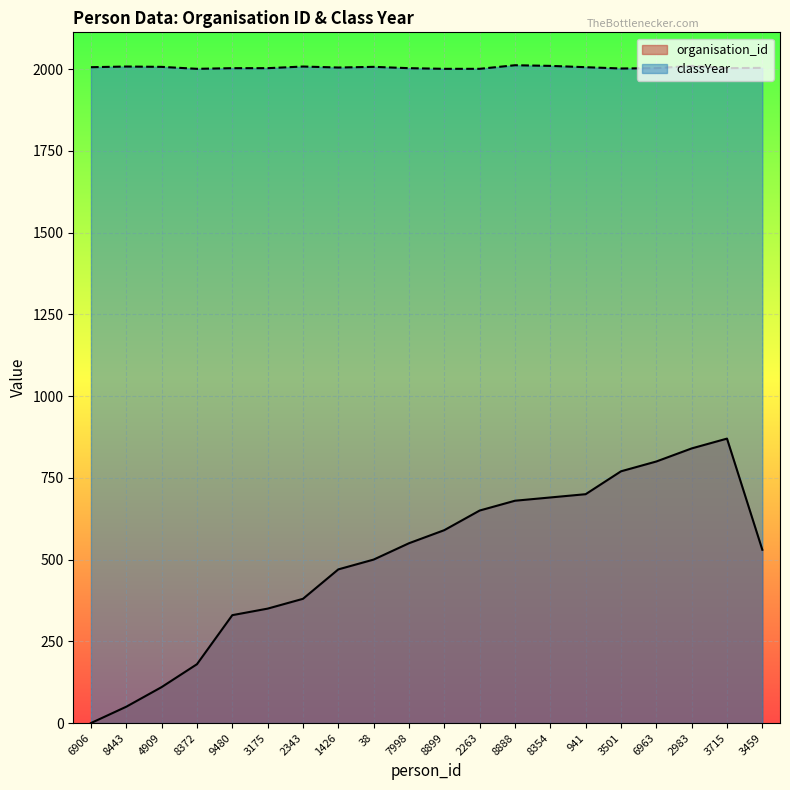

True or false: classYear has more than 0 points higher than both neighbors.

True